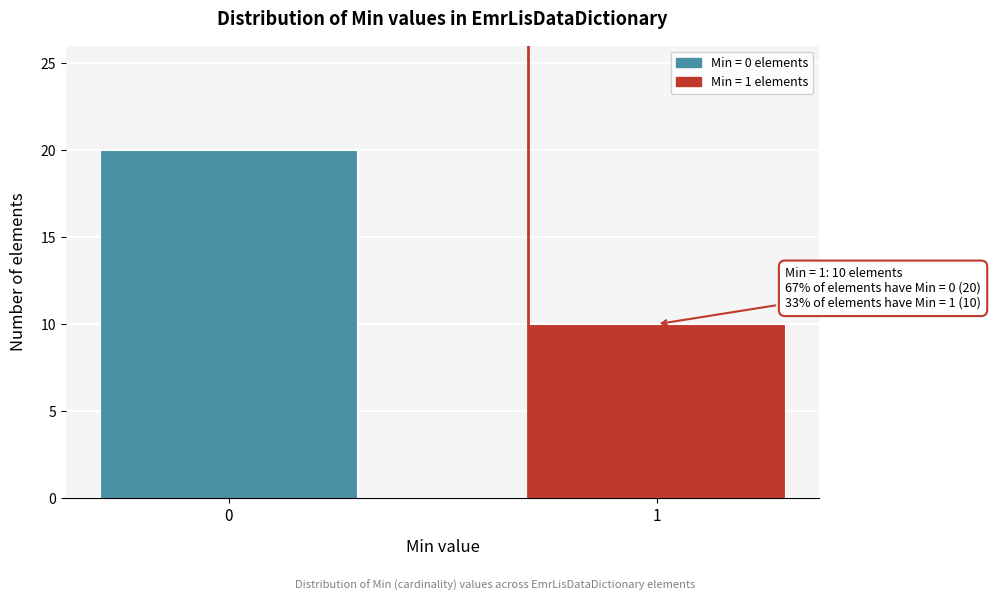

Reading left to right, transcribe all the data shown in this chart.

0=20	1=10